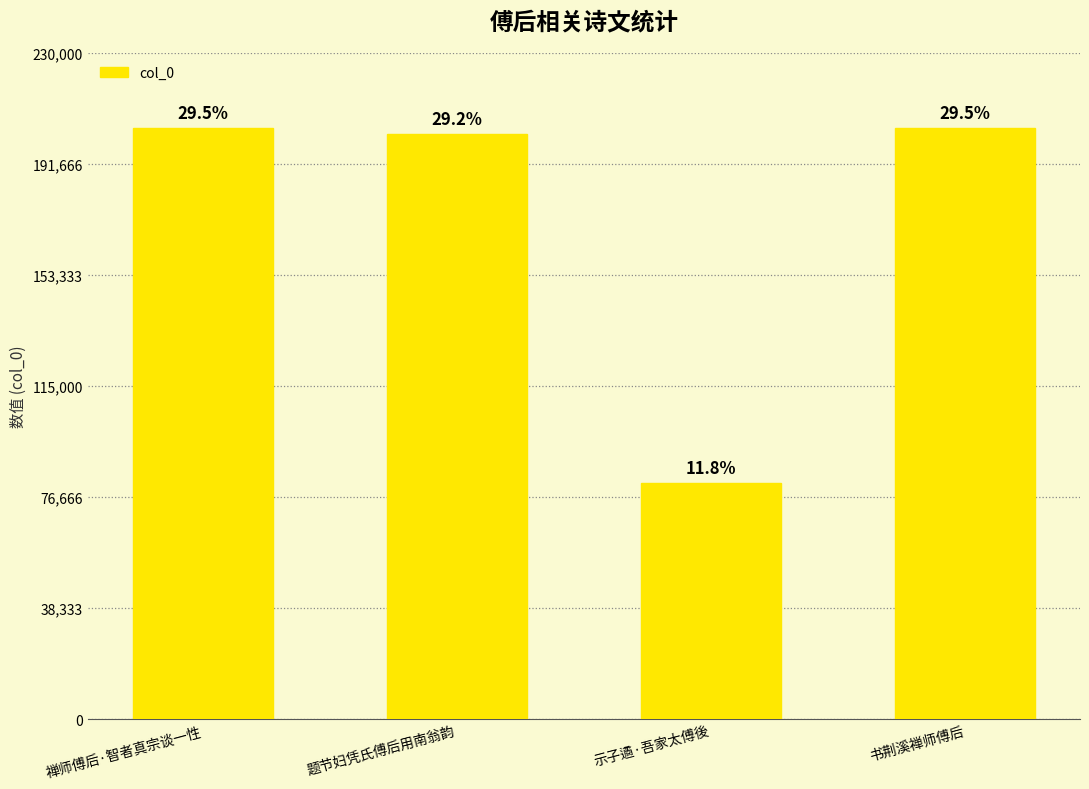

List the labels in order of value, smallest first.

示子遹·吾家太傅後, 题节妇凭氏傅后用南翁韵, 书荆溪禅师傅后, 禅师傅后·智者真宗谈一性